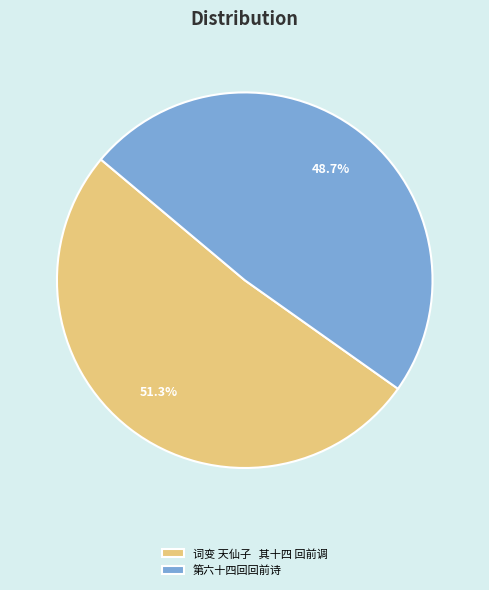

Is there a majority slice in this chart?

Yes